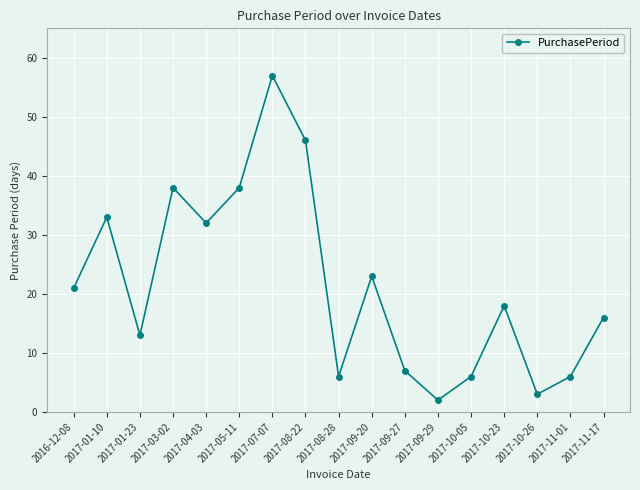

Reading right to left, what are all the values shown in this chart?

16	6	3	18	6	2	7	23	6	46	57	38	32	38	13	33	21